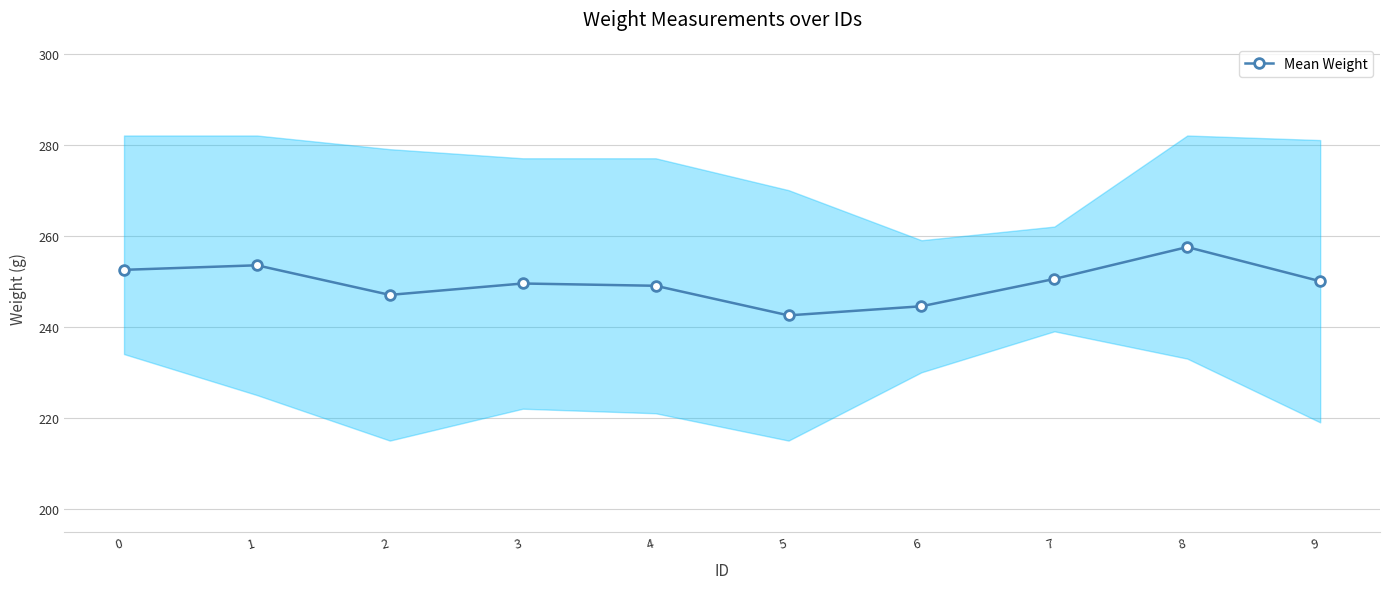

Which category has the lowest value across all series?

5